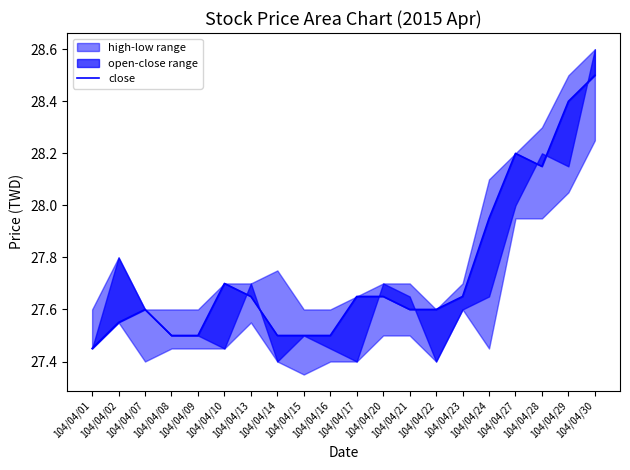

At which label is the value closest to 27?

104/04/01